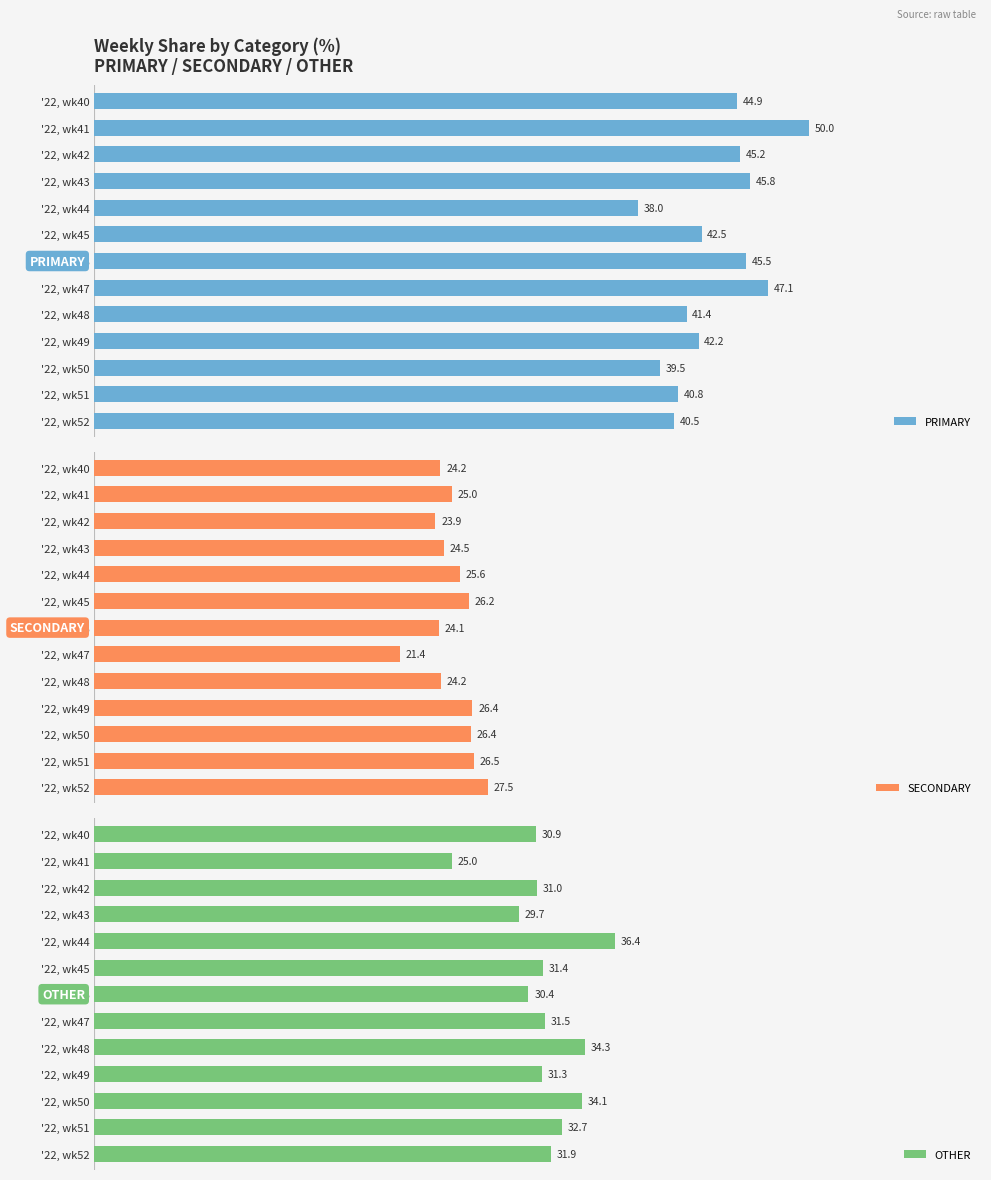

Rank the series by their average value, from lowest to highest.

SECONDARY, OTHER, PRIMARY